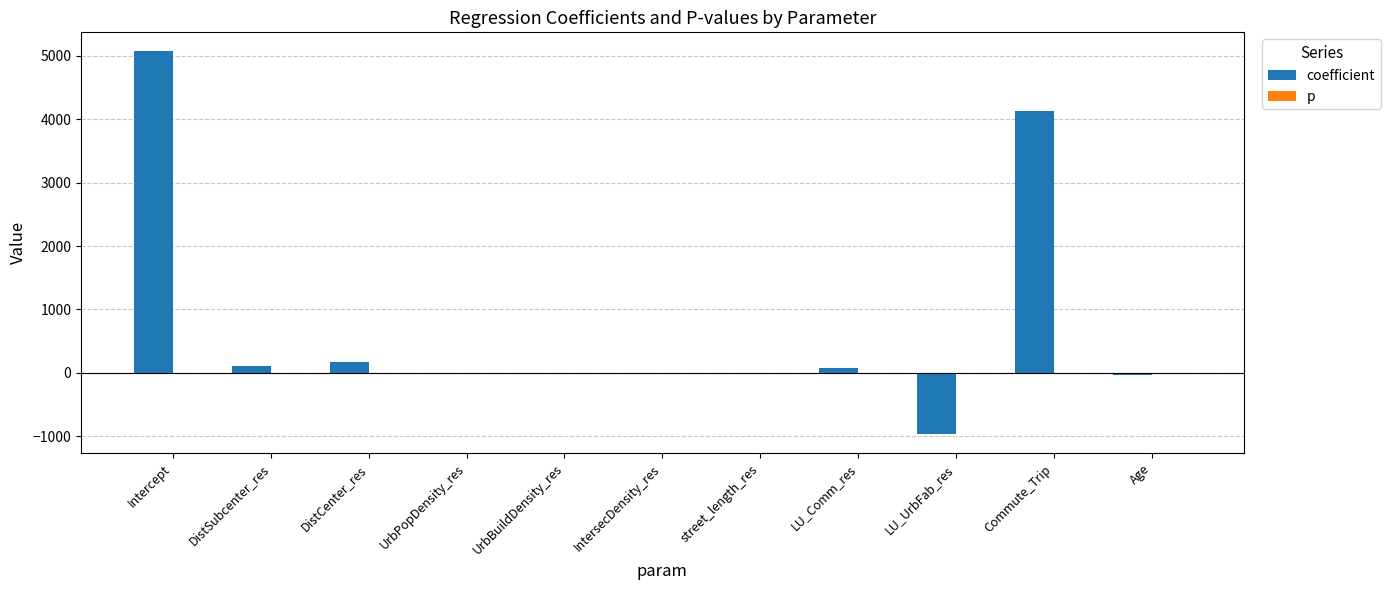

Which series changed the most between street_length_res and LU_UrbFab_res?

coefficient